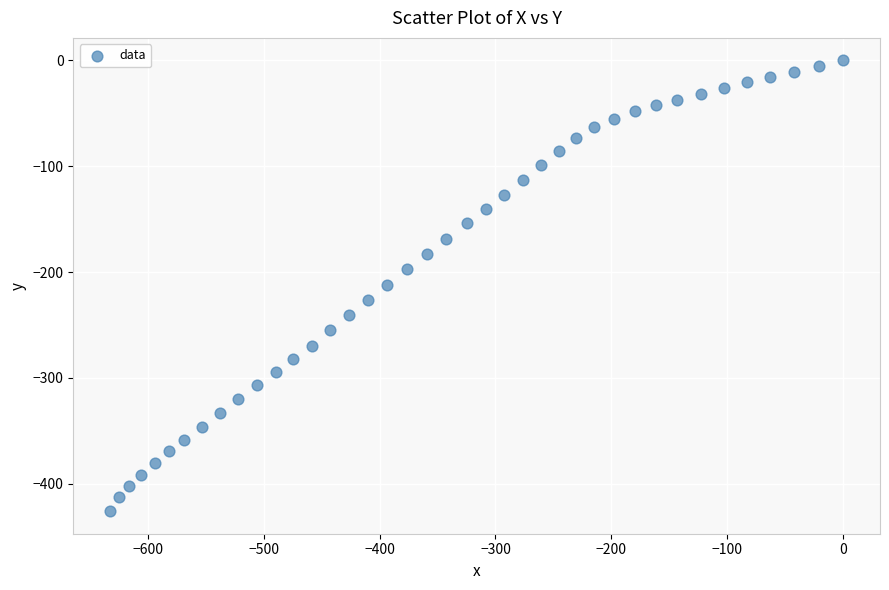

What is the range of X values (max minus min)?

632.5